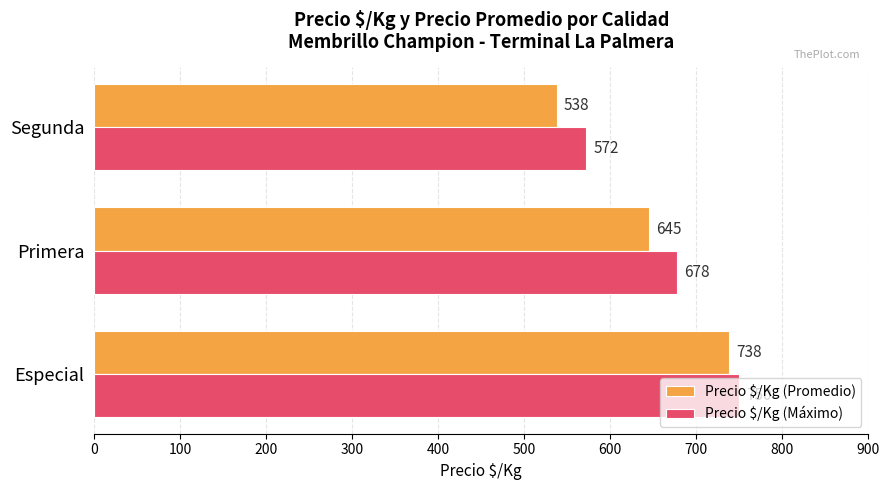

Rank the categories by Precio $/Kg (Promedio) value from highest to lowest.

Especial, Primera, Segunda